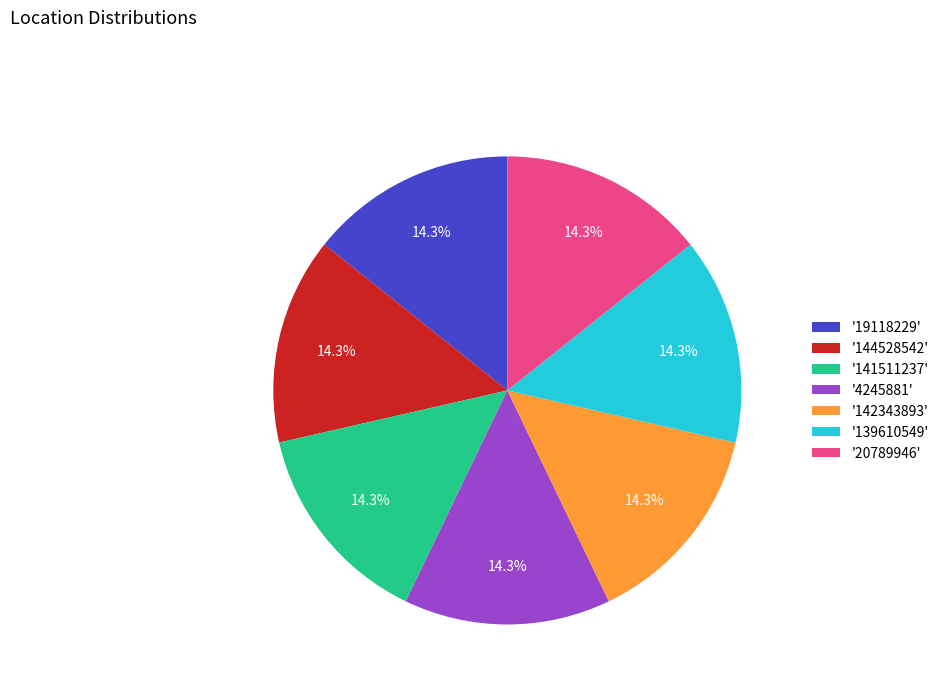

Approximately how many times larger is the value at '20789946' compared to '144528542'?

1.0